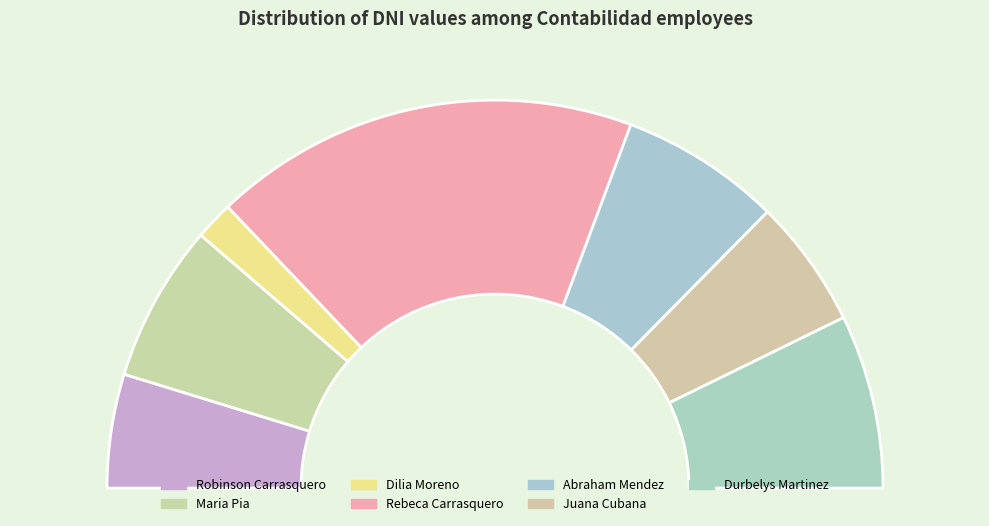

Do Durbelys Martinez and Rebeca Carrasquero together represent more than half of the pie?

Yes